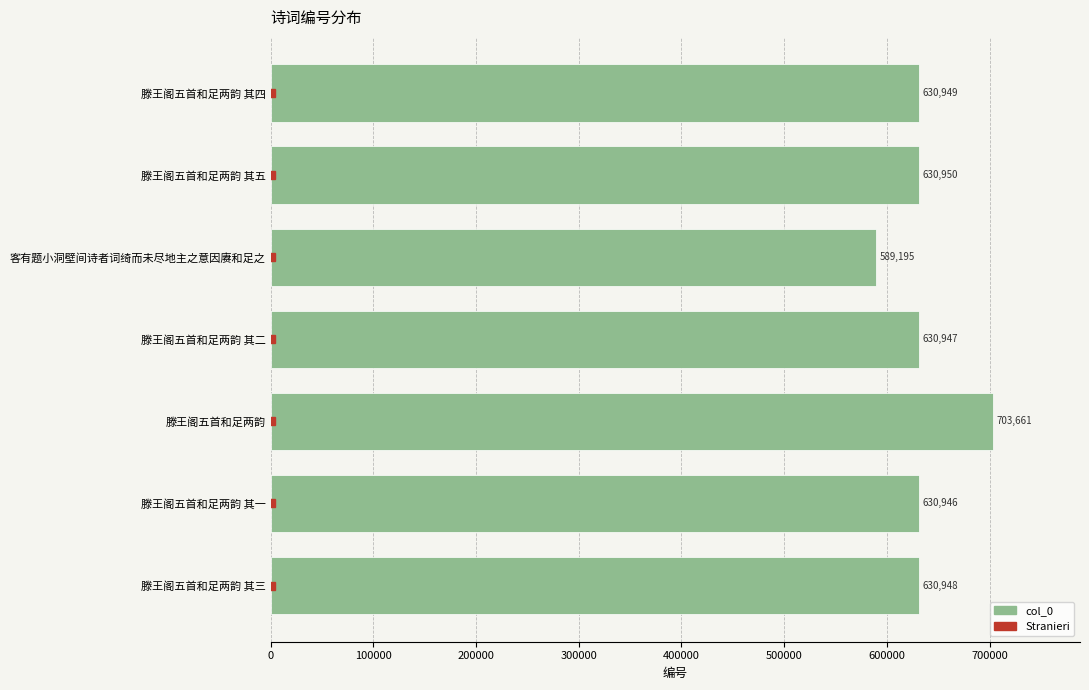

What is the smallest value displayed?

589195